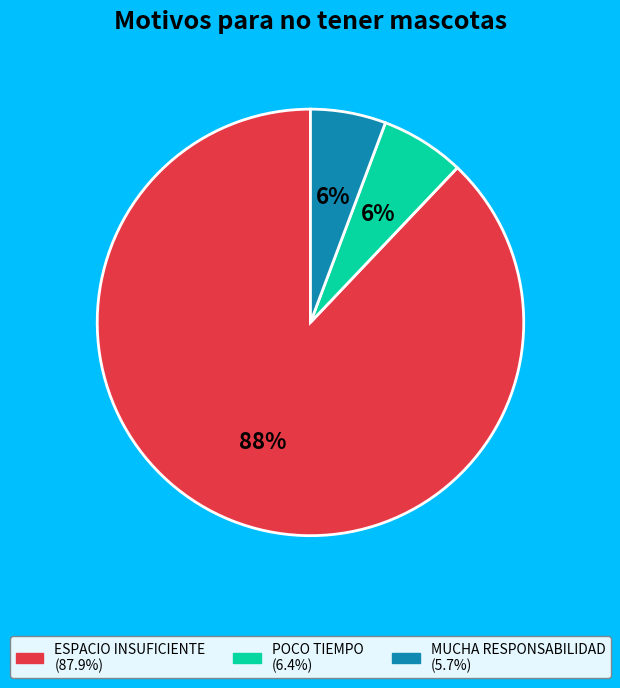

Count the number of slices in the pie.

3